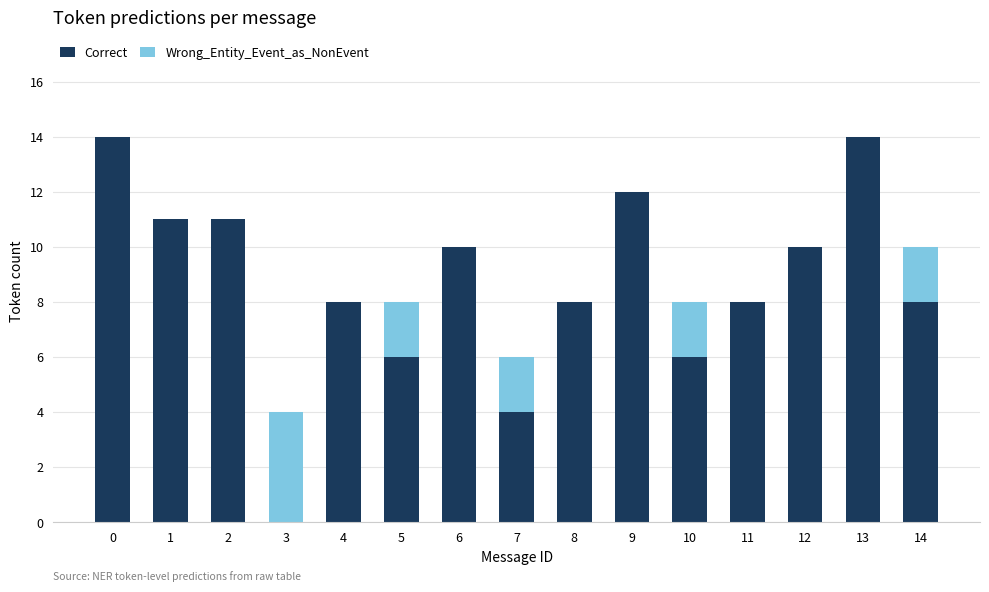

Count the number of data series in this chart.

2